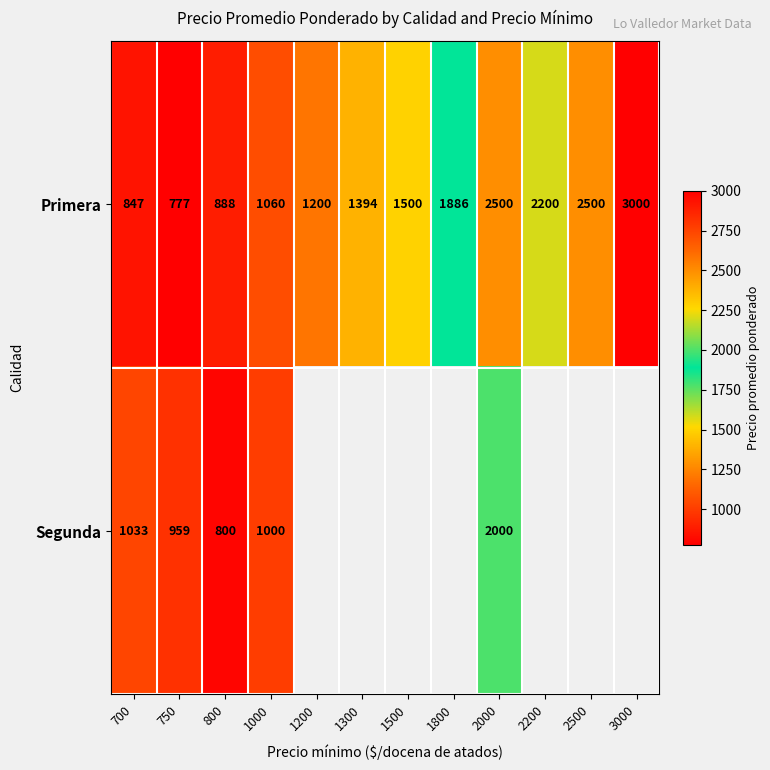

Between 1800 and 700, which is larger?

1800